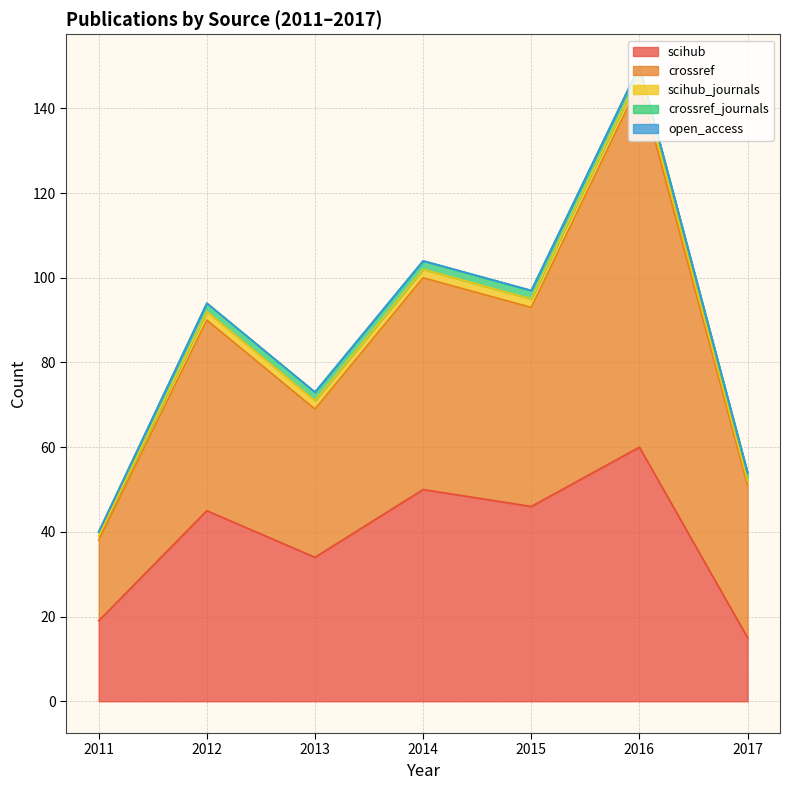

What is the value of the crossref_journals point at the 1st from the left?

1